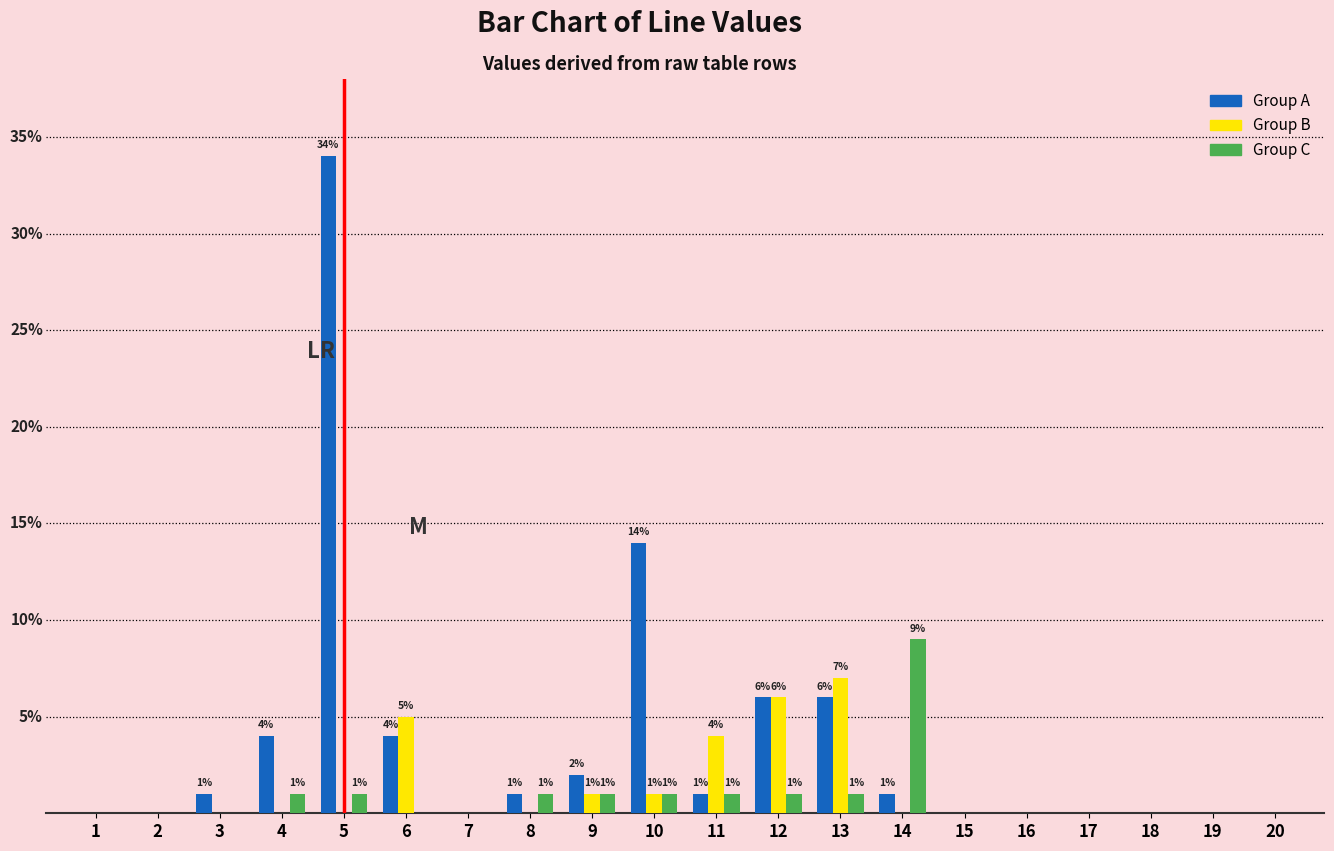

Which series changed the most between 8 and 10?

Group A